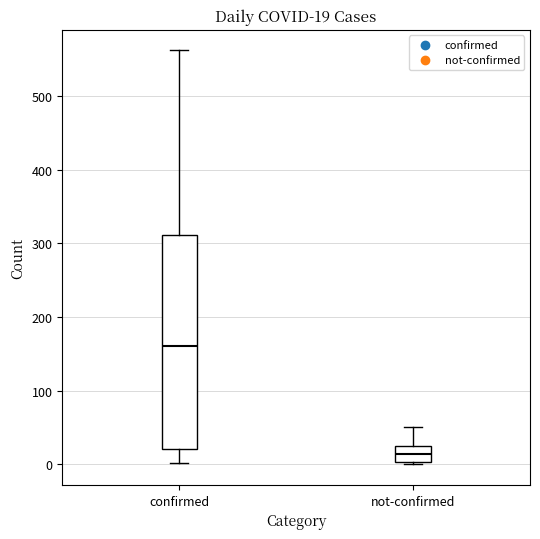

Which box is the tallest, from its lower edge to its upper edge?

confirmed